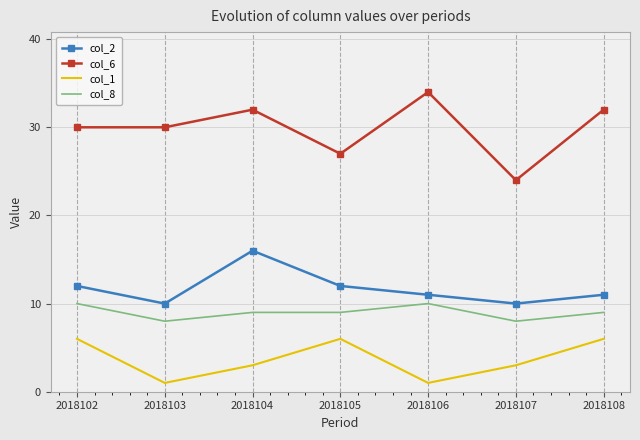

The col_2 series shows 20 at 2018106. True or false?

False